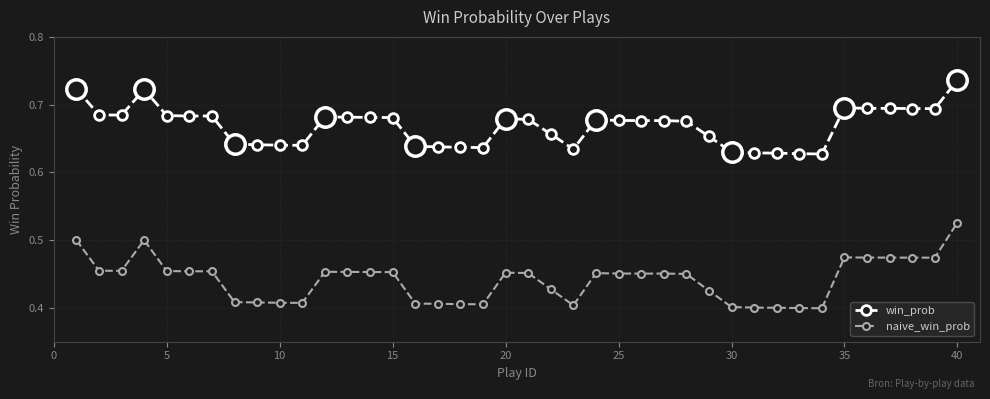

Which series has the widest spread of values?

naive_win_prob